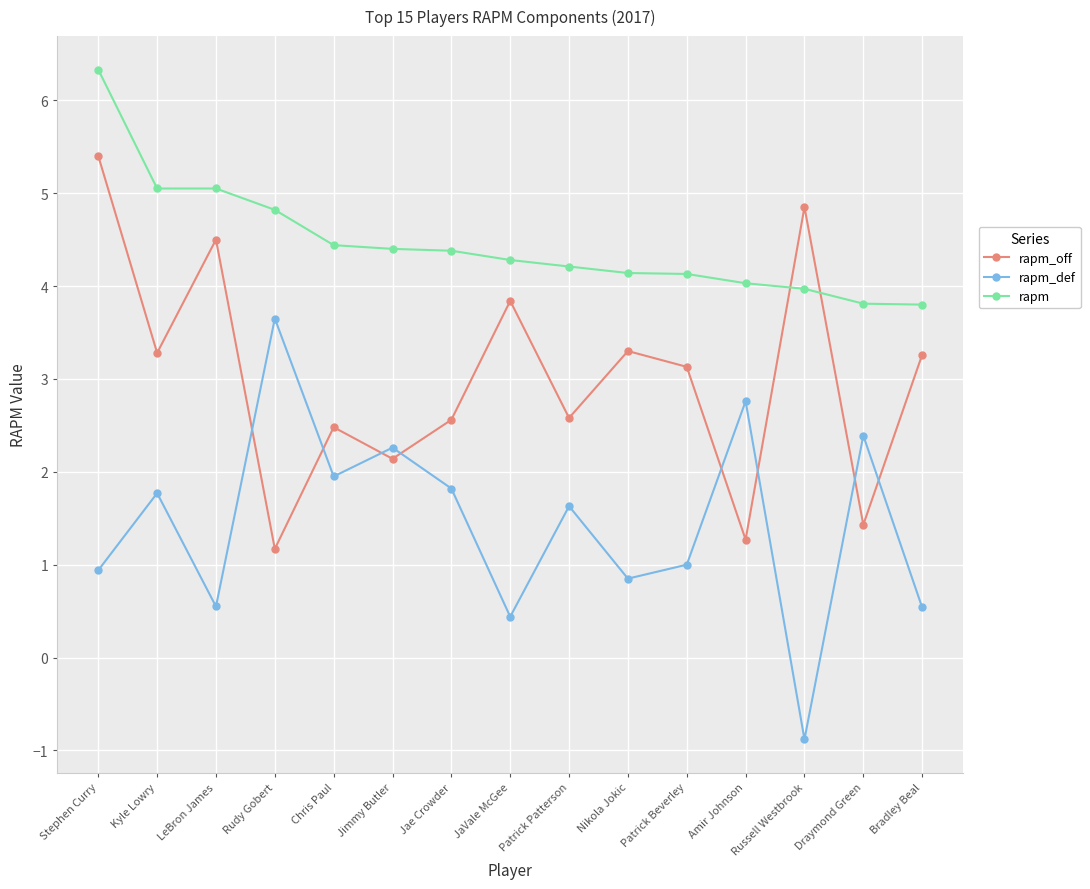

True or false: rapm_def has a value of 0.4 at Jae Crowder.

False